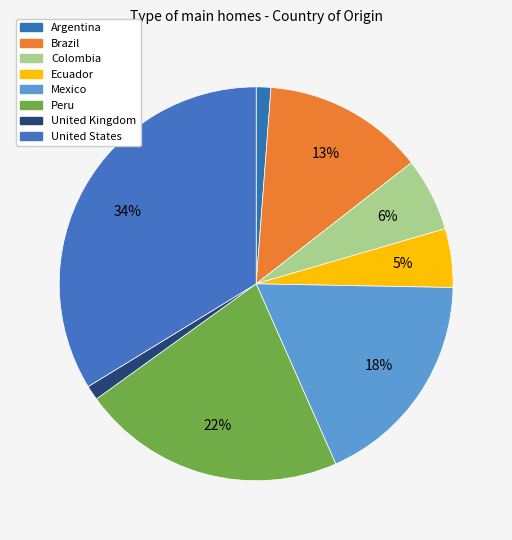

Does any single category account for the majority?

No